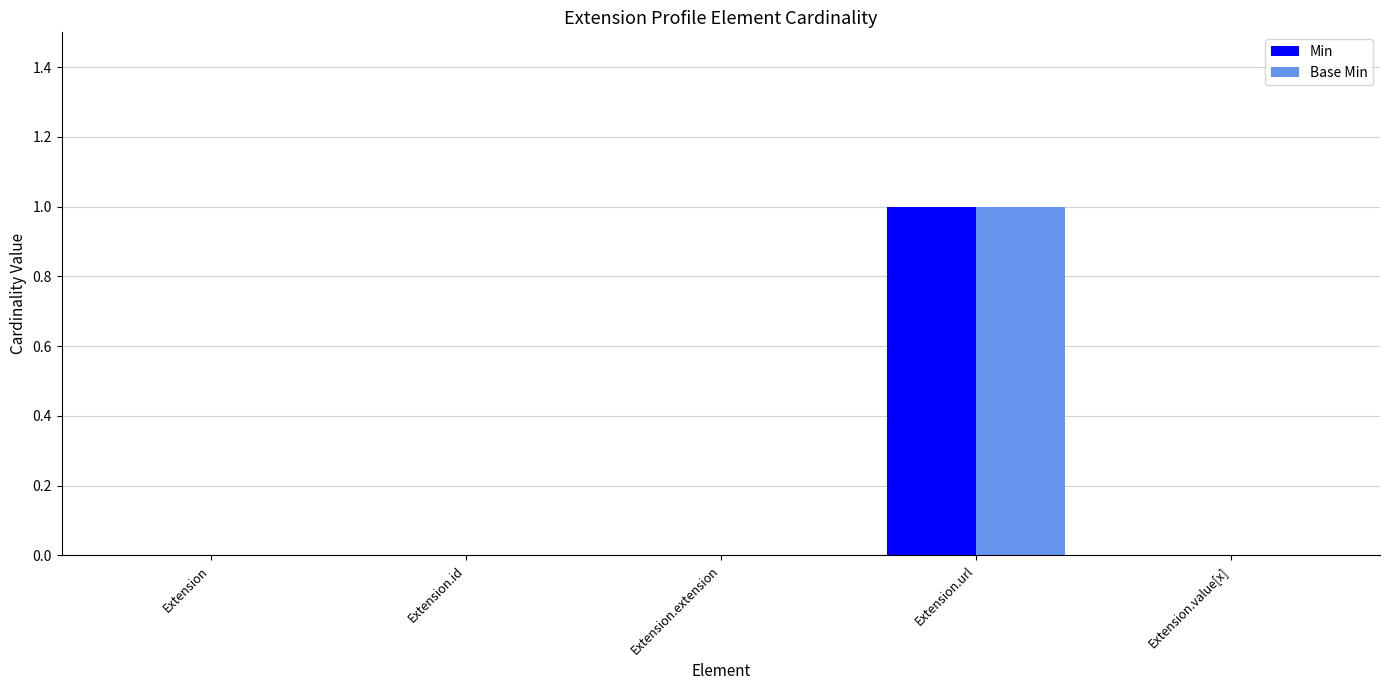

How many distinct data groups are displayed?

2